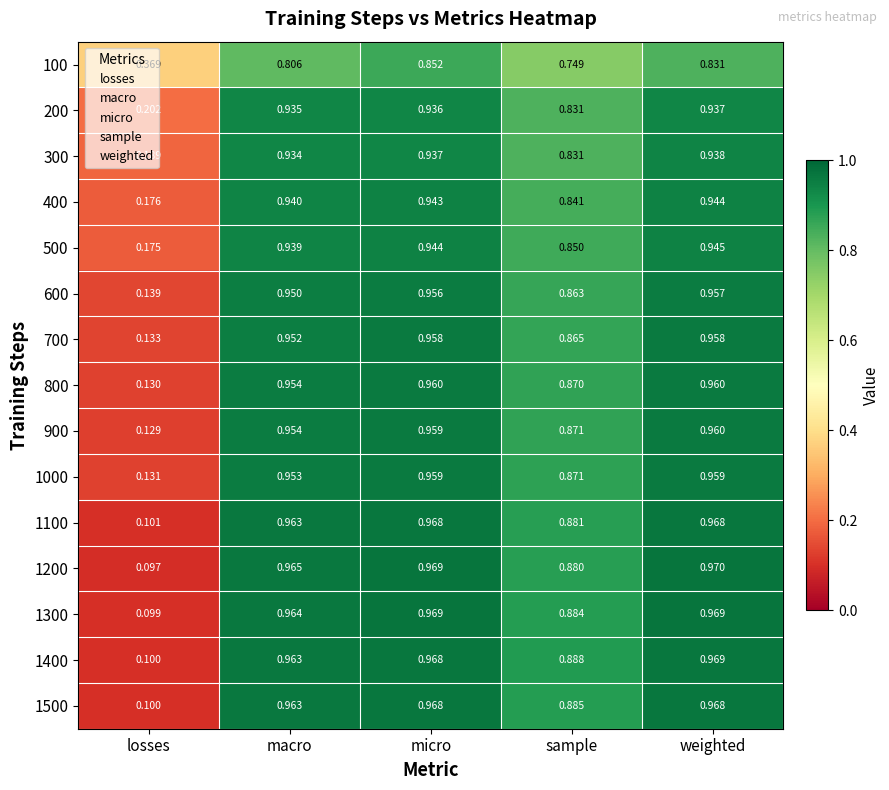

At which label does 300 reach its minimum?

losses